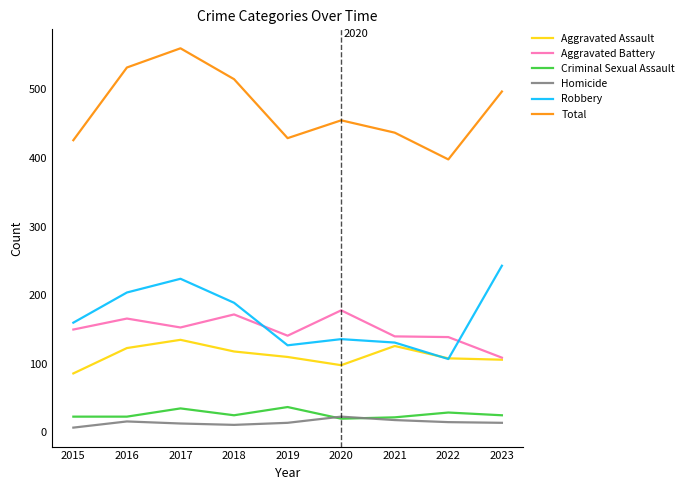

Where is the first local maximum for Aggravated Assault?

2017